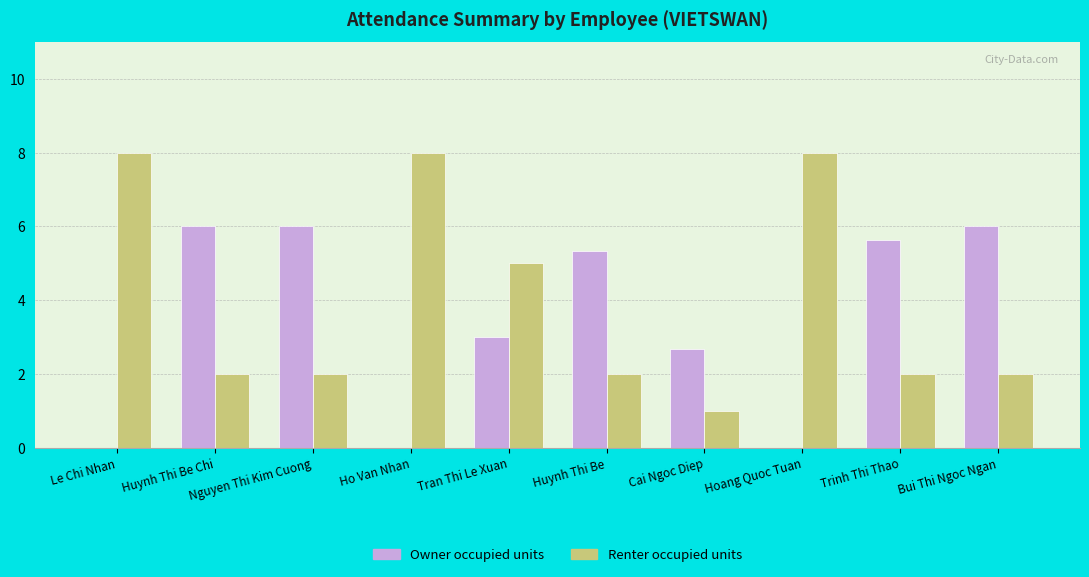

Count the Renter occupied units values in the range 2 to 8.

9